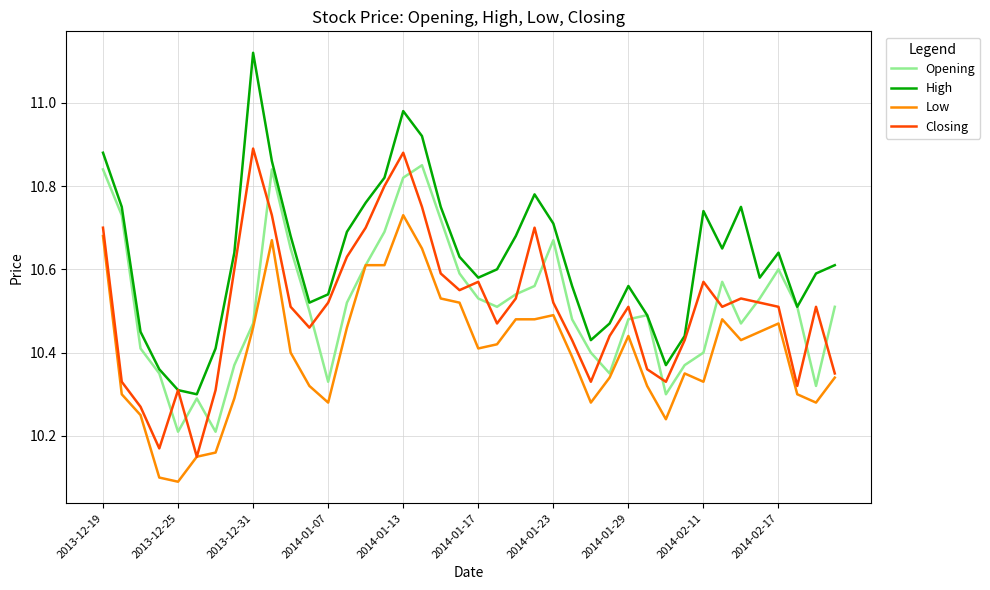

What is the minimum value shown in the chart?

10.1